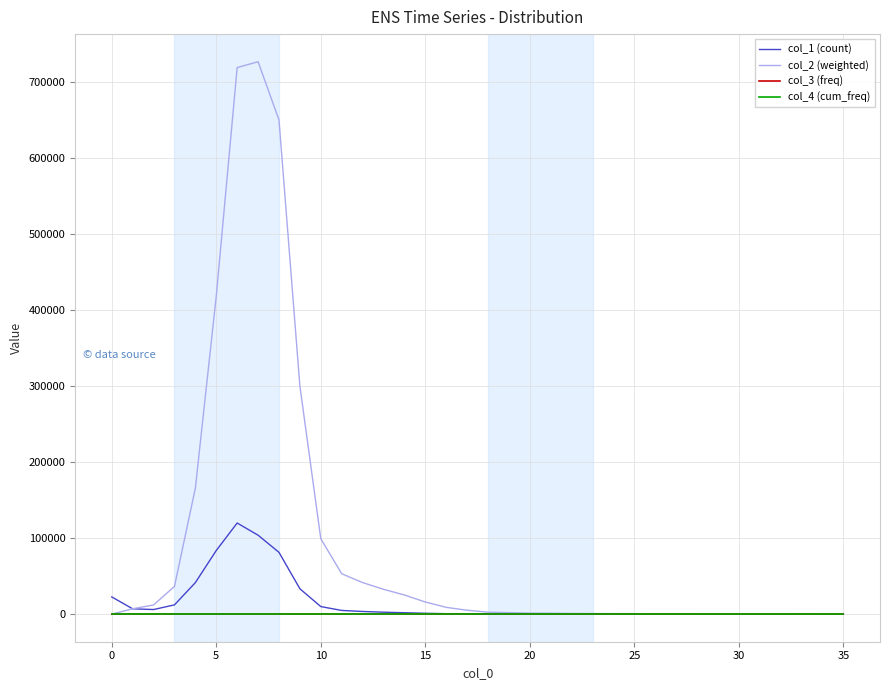

Which series has the largest total across all categories?

col_2 (weighted)